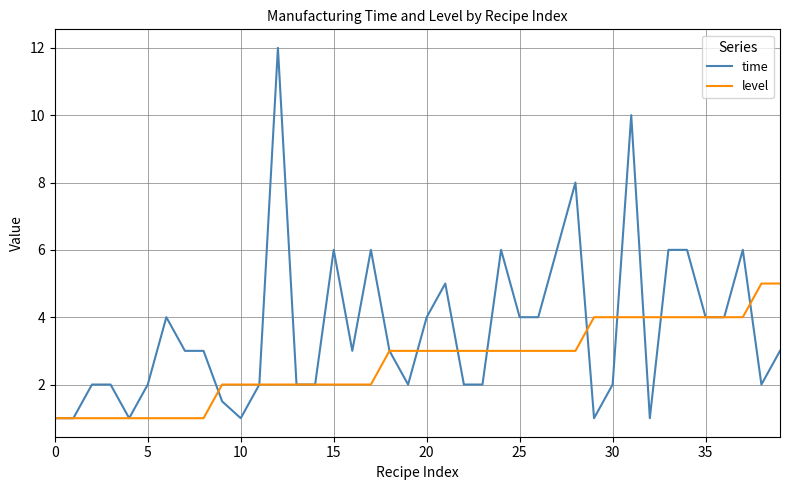

Rank the series by their maximum value, from lowest to highest.

level, time